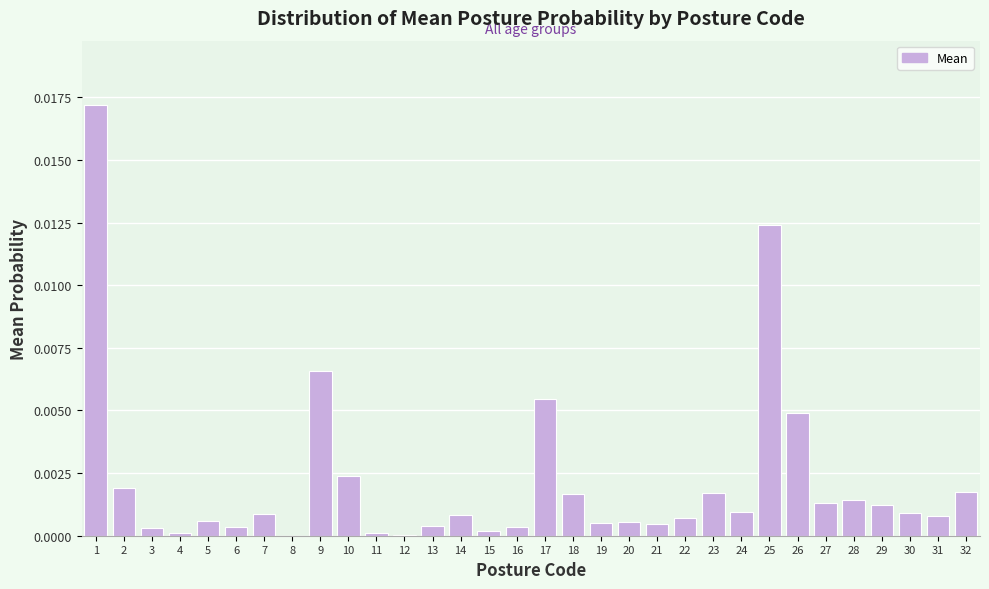

The chart shows a value of 0.0 at 7. True or false?

True